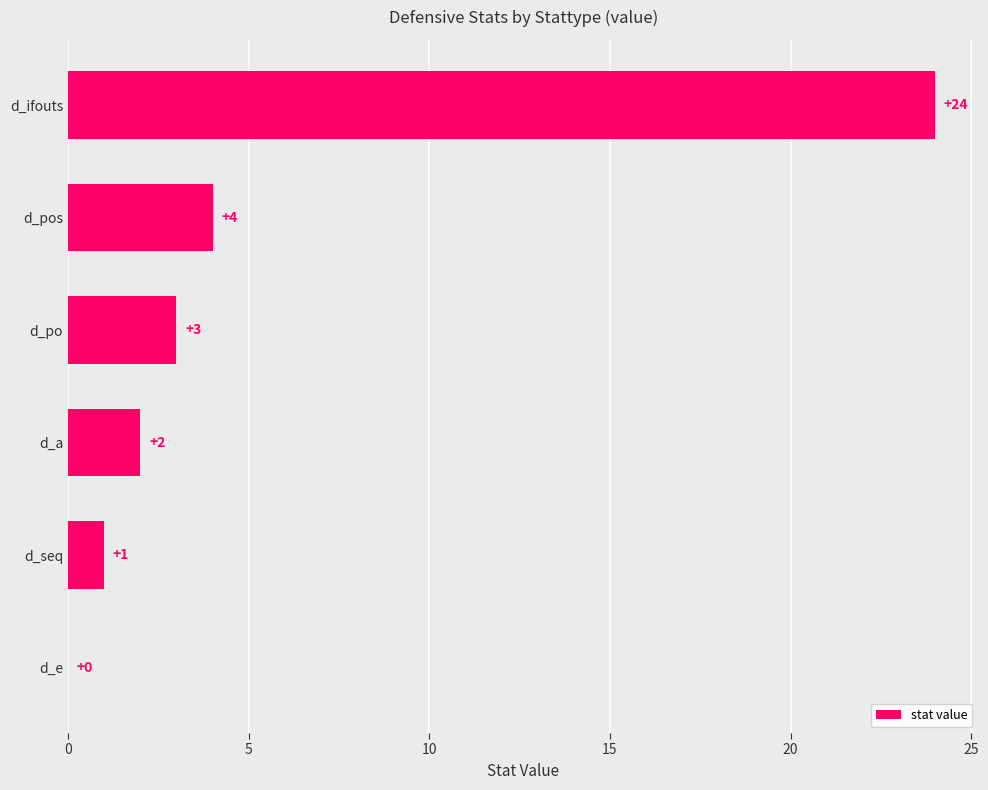

How many positive values are there?

5